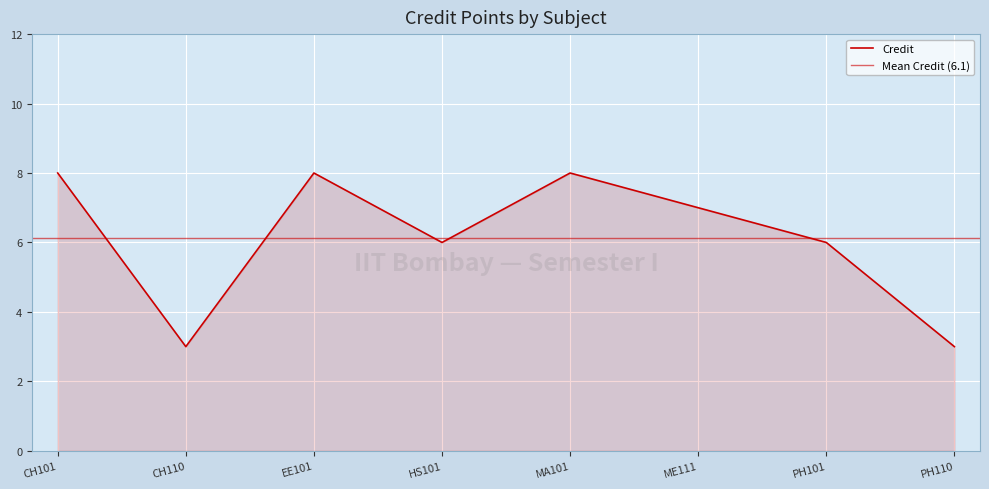

List the labels in order of value, largest first.

CH101, EE101, MA101, ME111, HS101, PH101, CH110, PH110